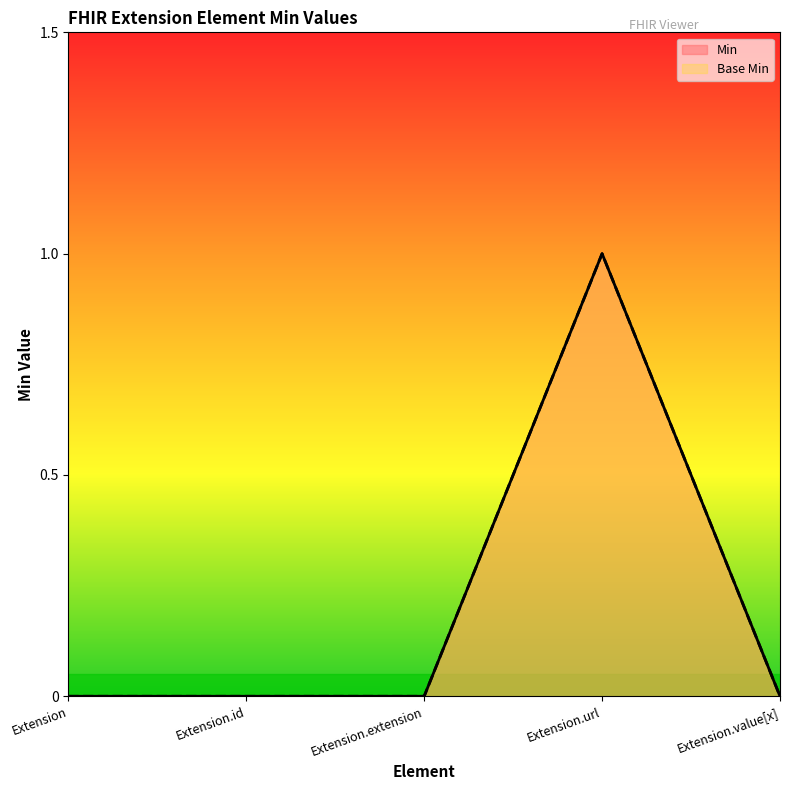

What is the total value across all series at Extension.url?

2